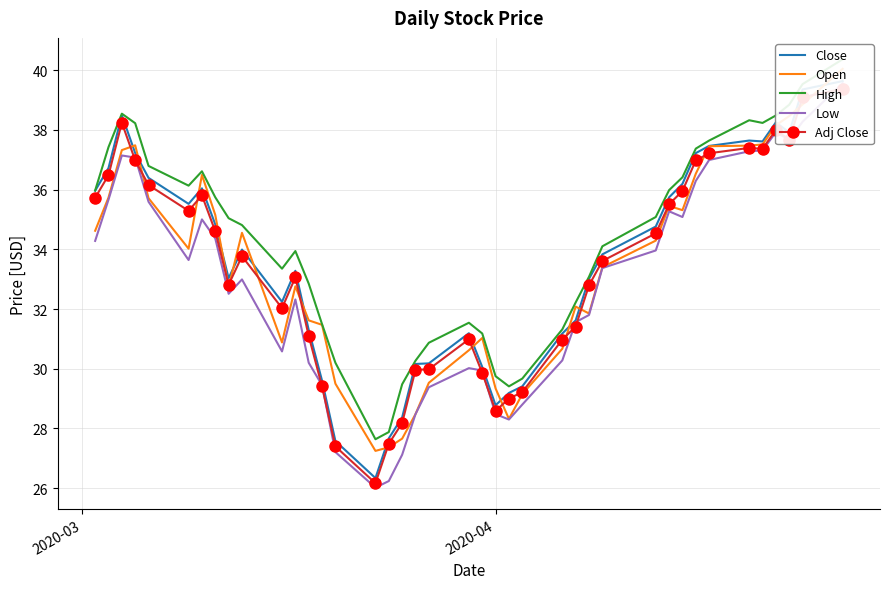

What is the minimum value for Low?

26.0